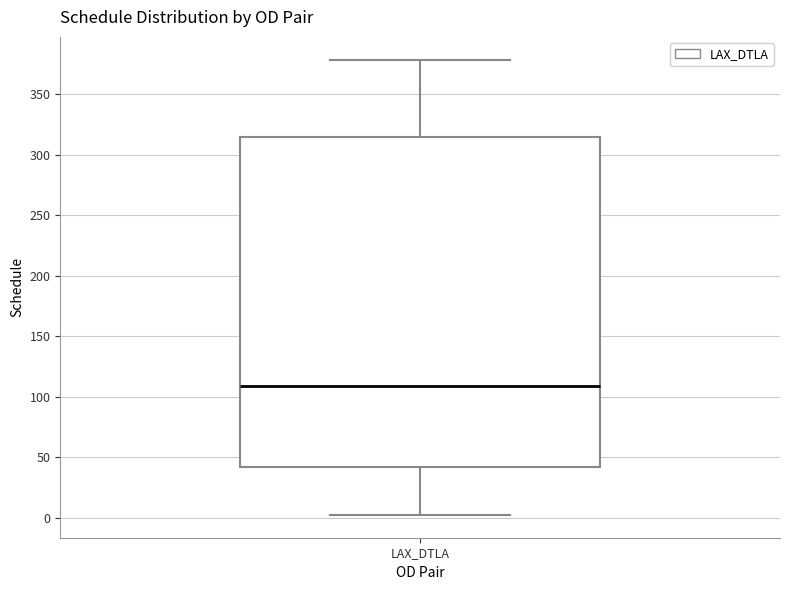

Transcribe this box plot: give where the median line is, the range the box spans, and where the two whiskers end, as read against the y-axis. The values are not printed on the chart, so give them approximately, as read against the axis.

median 110, box 40 to 315, whiskers 5 to 380